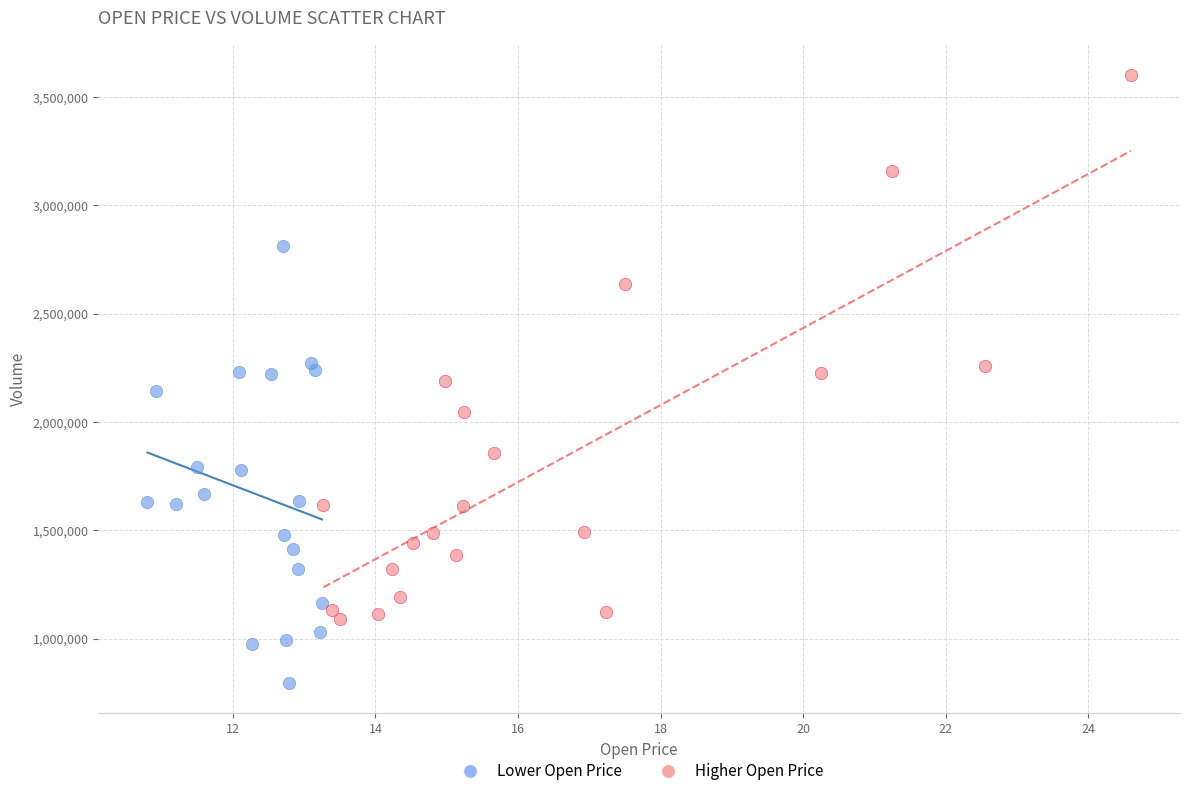

Which series contains the lowest Y value?

Lower Open Price